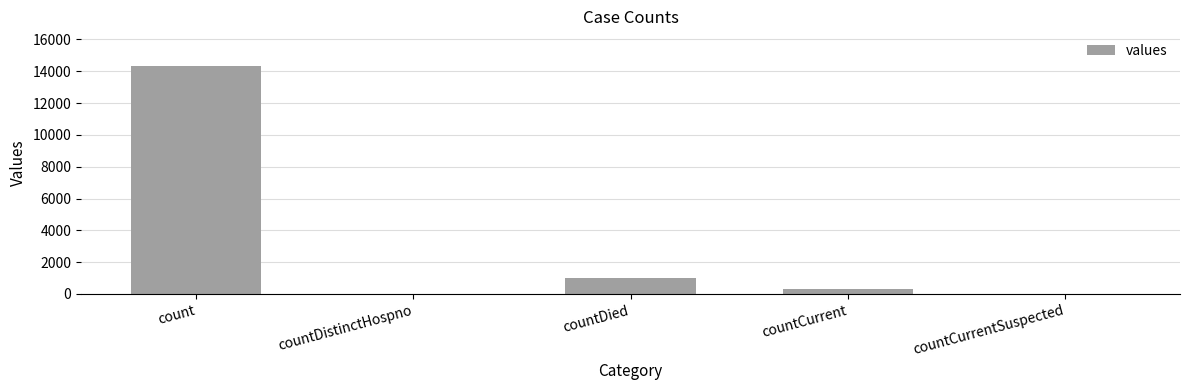

What is the average value?

3144